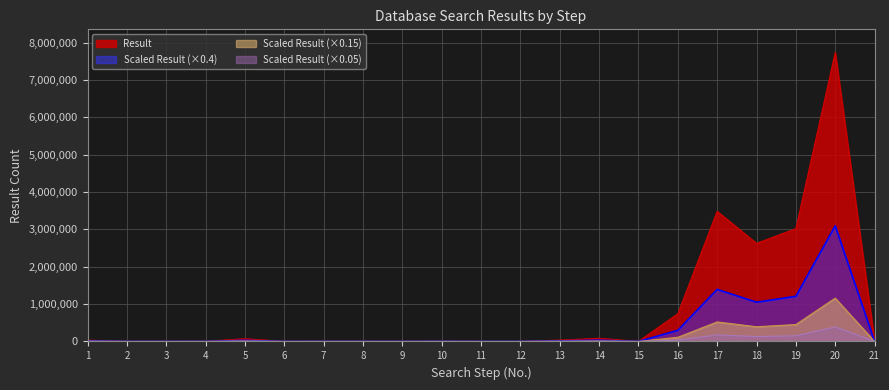

How many points are lower than both their immediate neighbors (excluding endpoints)?

6